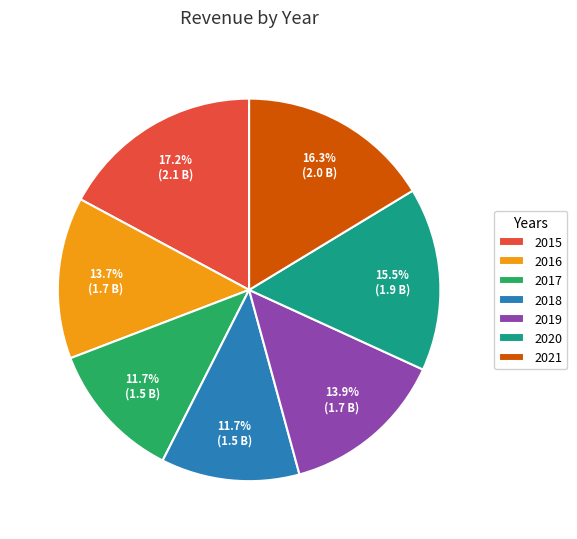

What is the ratio of the value at 2015 to the value at 2016?

1.3